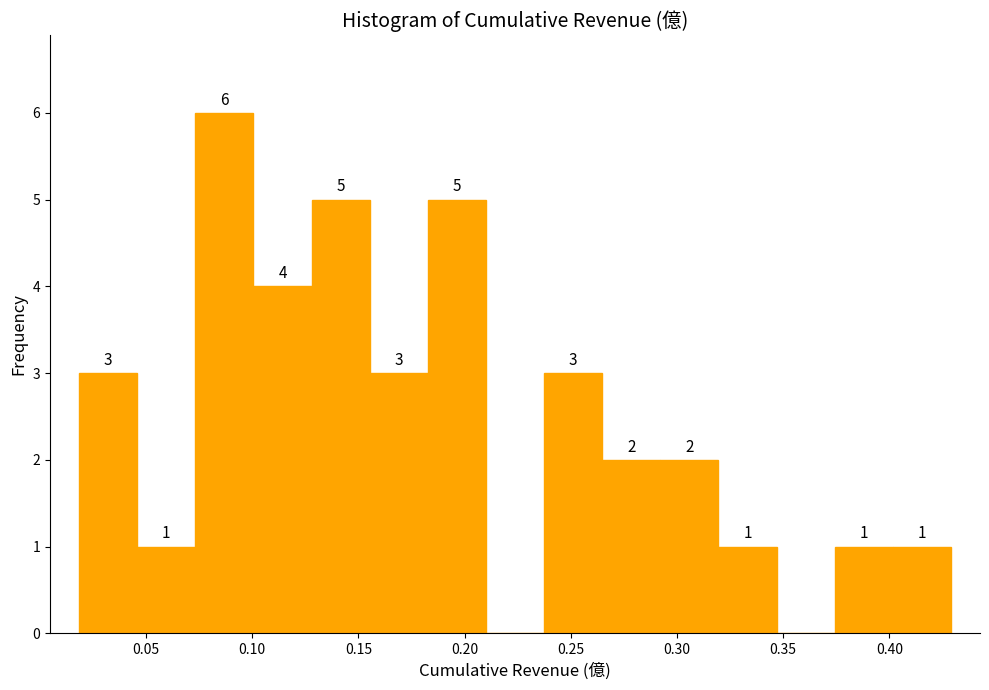

Over which range of the x-axis is the bar tallest?

0.075 to 0.100